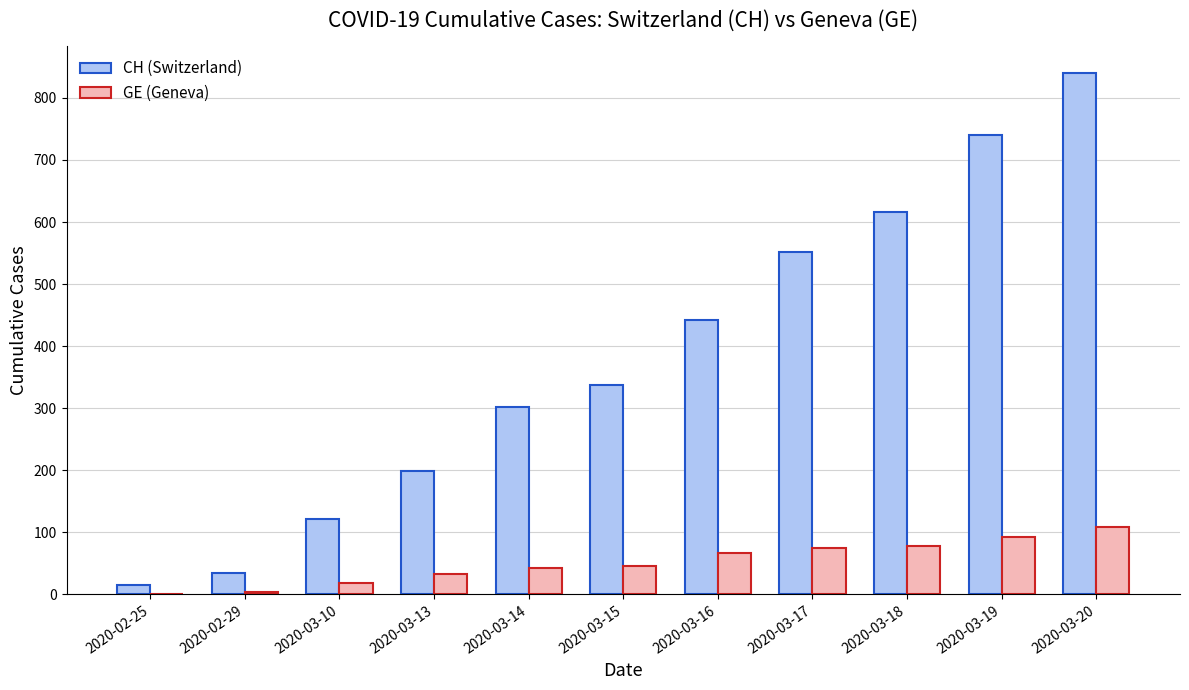

Which category has the highest value across all series?

2020-03-20